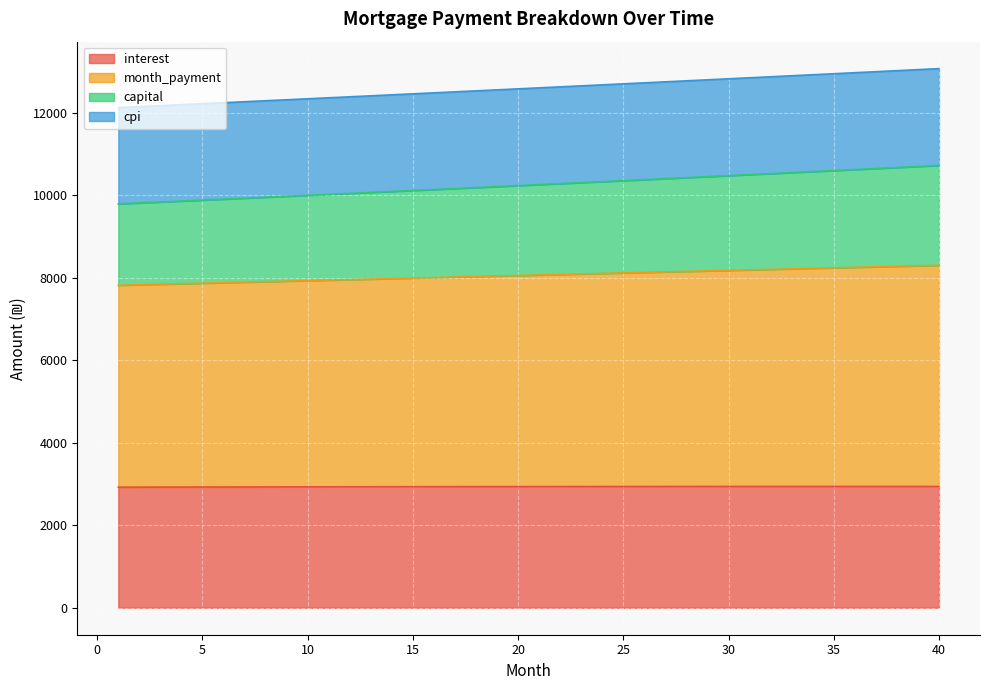

Rank the categories by capital value from highest to lowest.

40, 39, 38, 37, 36, 35, 34, 33, 32, 31, 30, 29, 28, 27, 26, 25, 24, 23, 22, 21, 20, 19, 18, 17, 16, 15, 14, 13, 12, 11, 10, 9, 8, 7, 6, 5, 4, 3, 2, 1